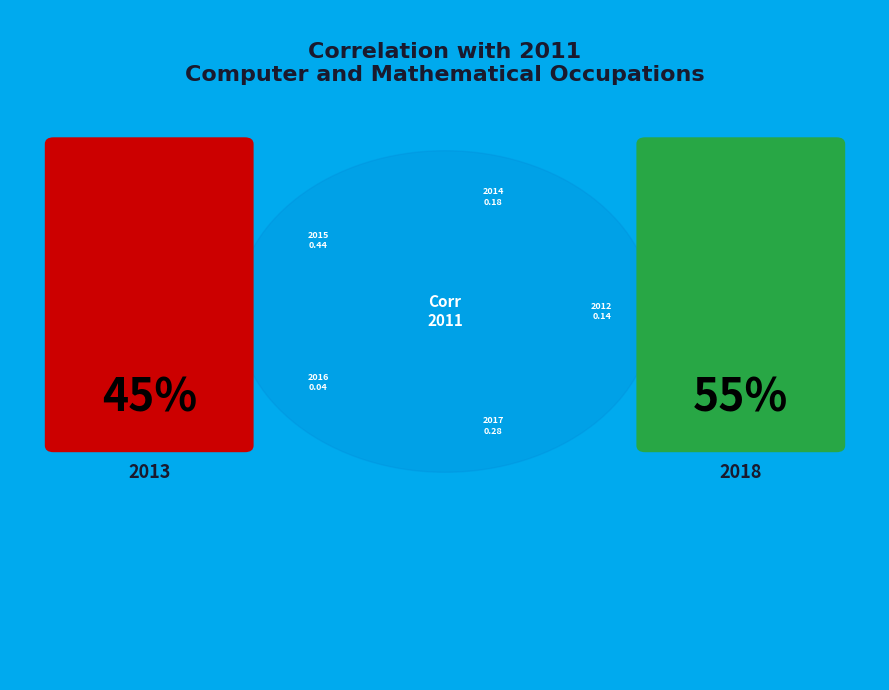

Do 2016 and 2012 together represent more than half of the pie?

No